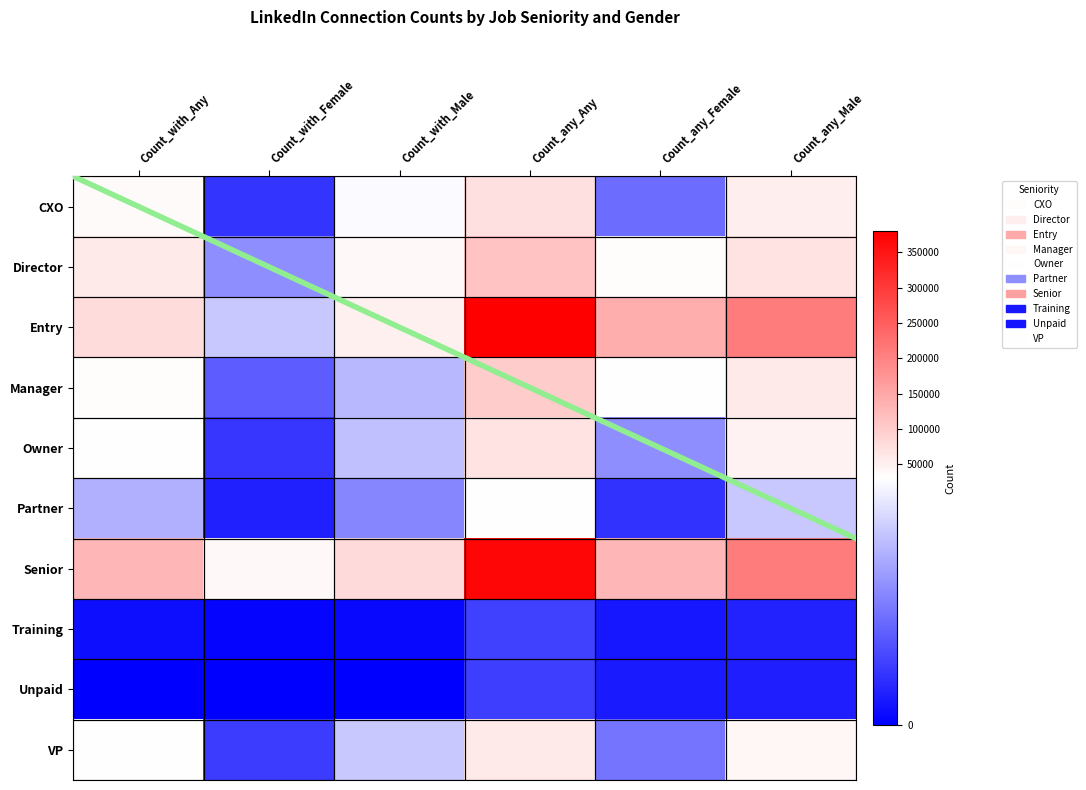

What value does the VP series have at Count_any_Any, to the nearest 100?

60000